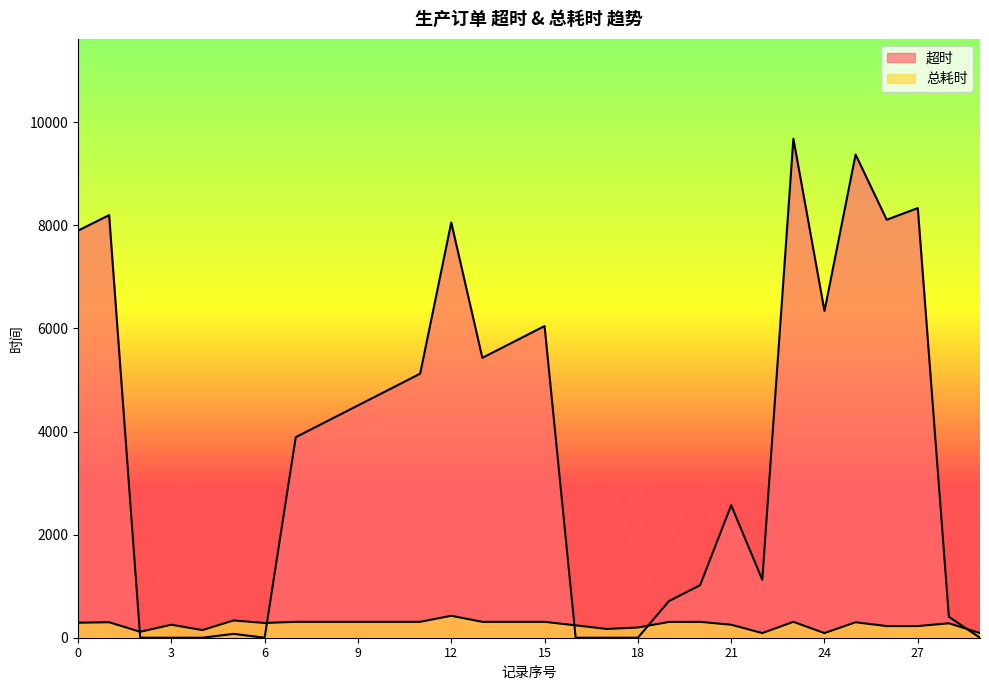

List the labels in order of 总耗时 value, smallest first.

22, 24, 29, 2, 4, 17, 18, 26, 27, 16, 3, 21, 28, 6, 0, 1, 25, 19, 7, 8, 9, 10, 11, 13, 14, 15, 20, 23, 5, 12